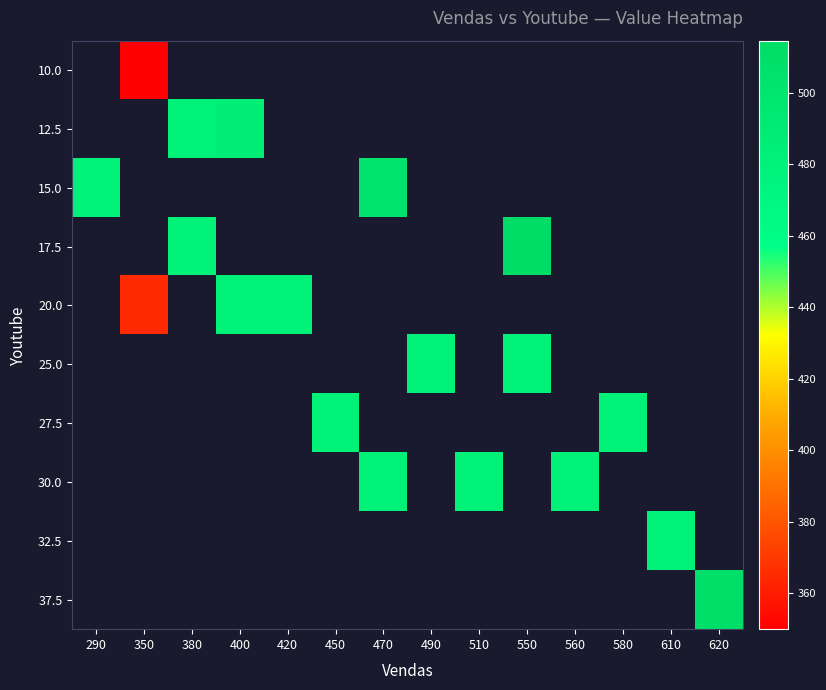

Rank the categories by 20.0 value from lowest to highest.

290, 350, 380, 400, 420, 450, 470, 490, 510, 550, 560, 580, 610, 620